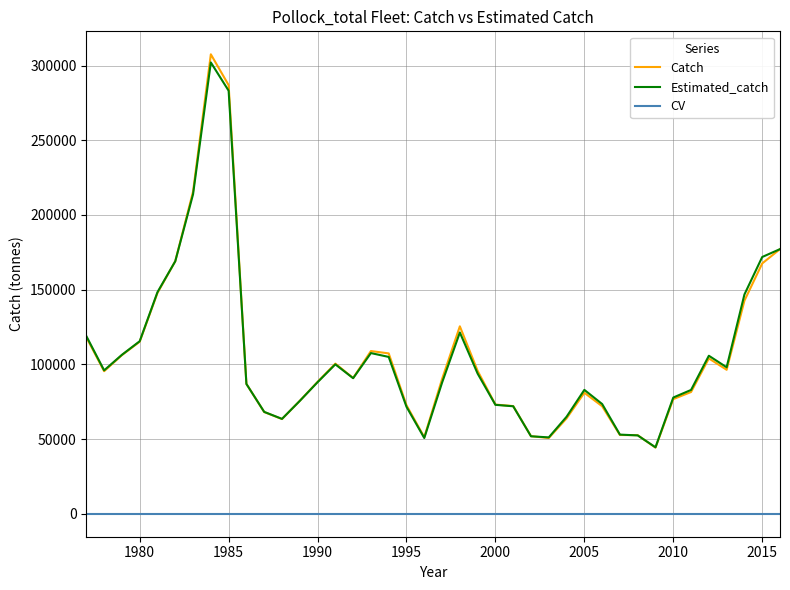

Which series has the widest spread of values?

Catch